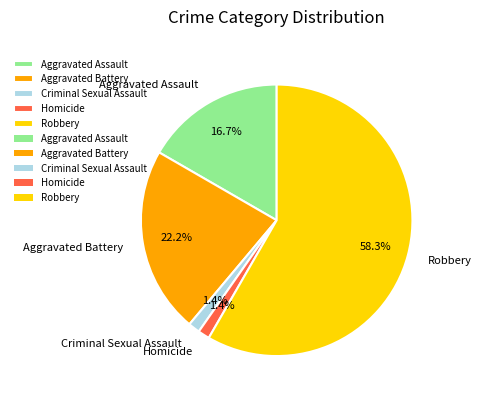

What is the ratio of the value at Aggravated Assault to the value at Aggravated Battery?

0.8